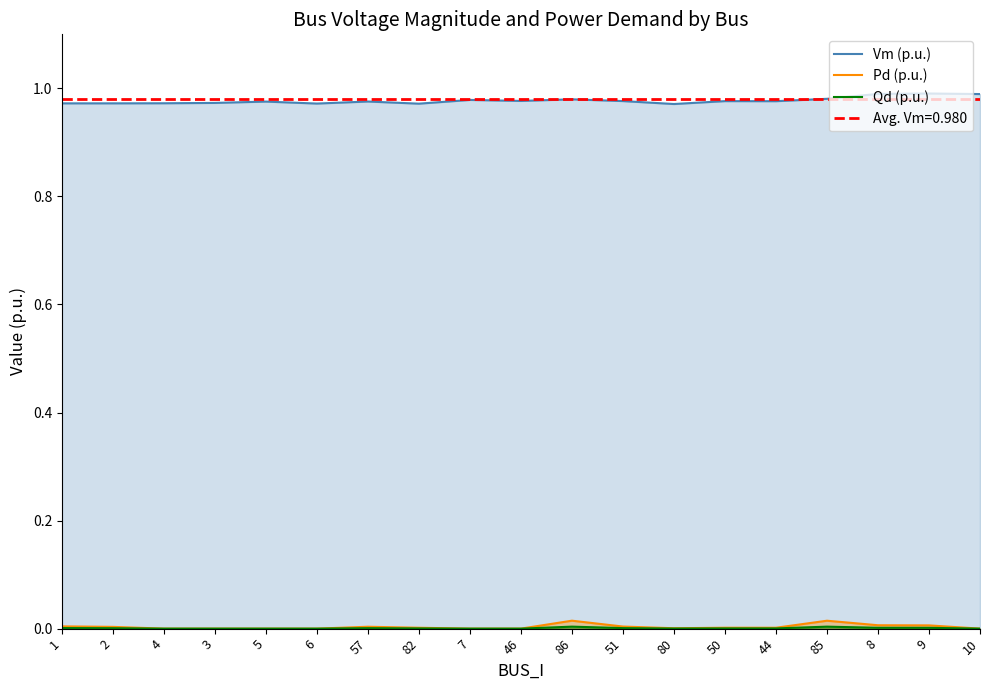

How many values in Qd (p.u.) are above zero?

12